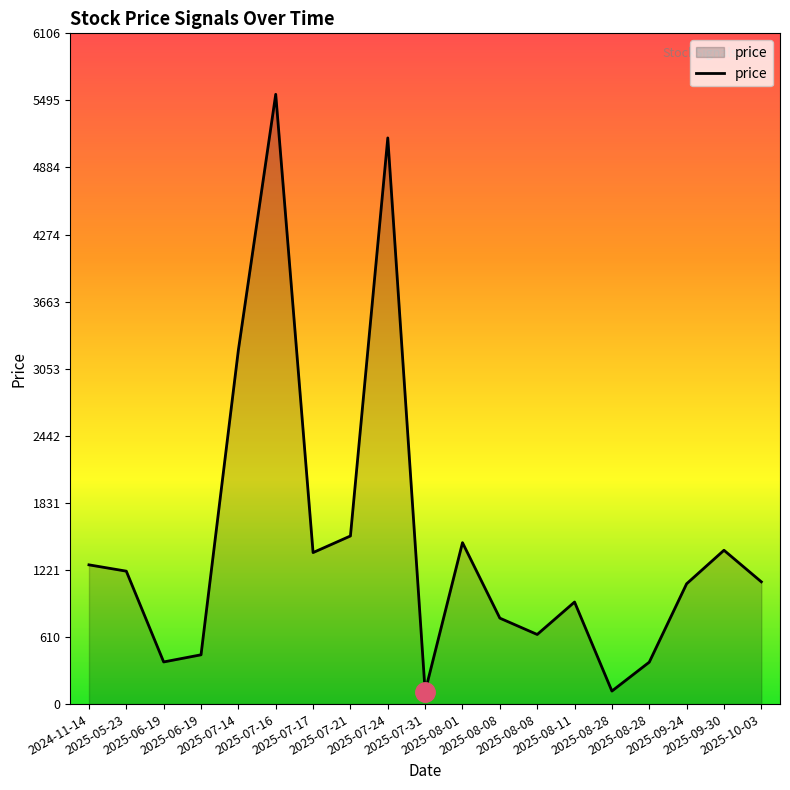

What is the difference between the maximum and minimum values?

5437.1